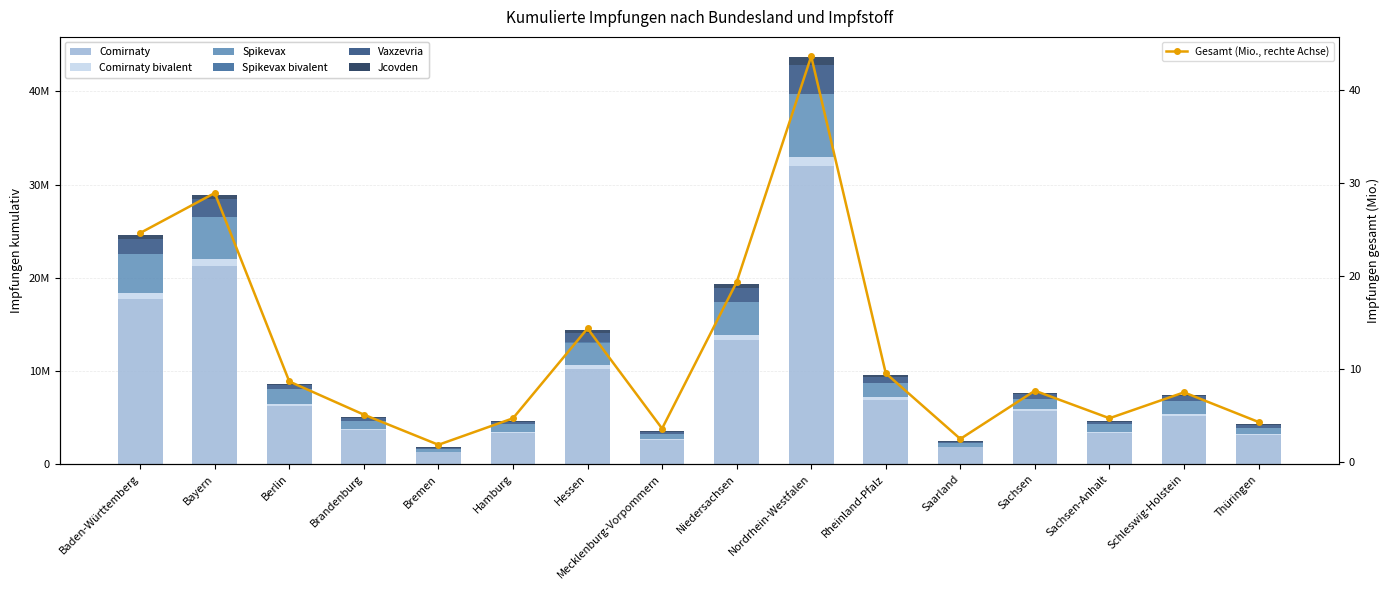

The value of Vaxzevria at Baden-Württemberg is 900487. True or false?

False